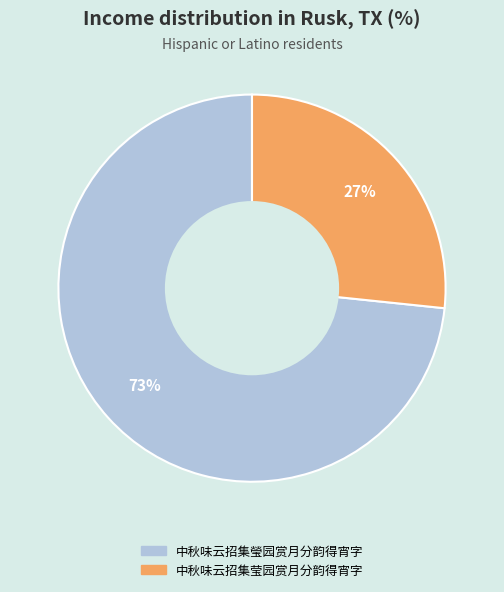

How many segments does this pie chart have?

2